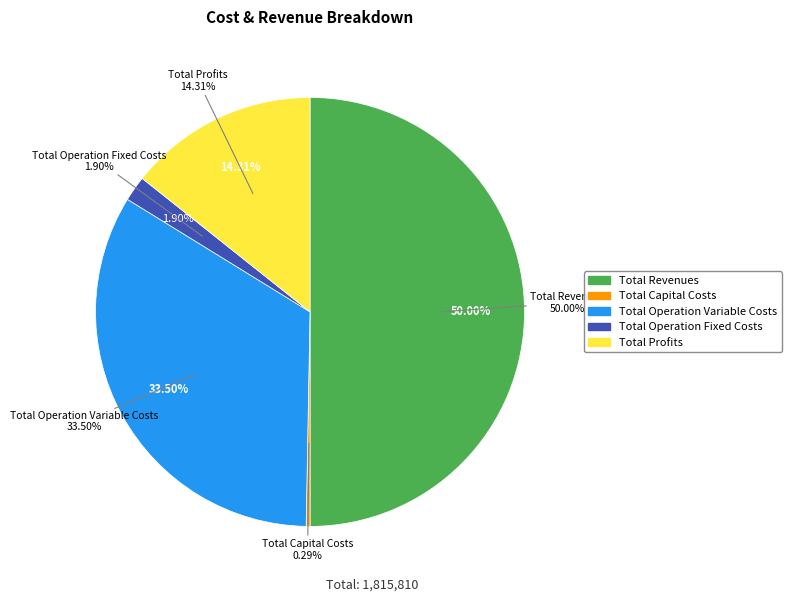

Rank the categories by value from highest to lowest.

Total Revenues, Total Operation Variable Costs, Total Profits, Total Operation Fixed Costs, Total Capital Costs